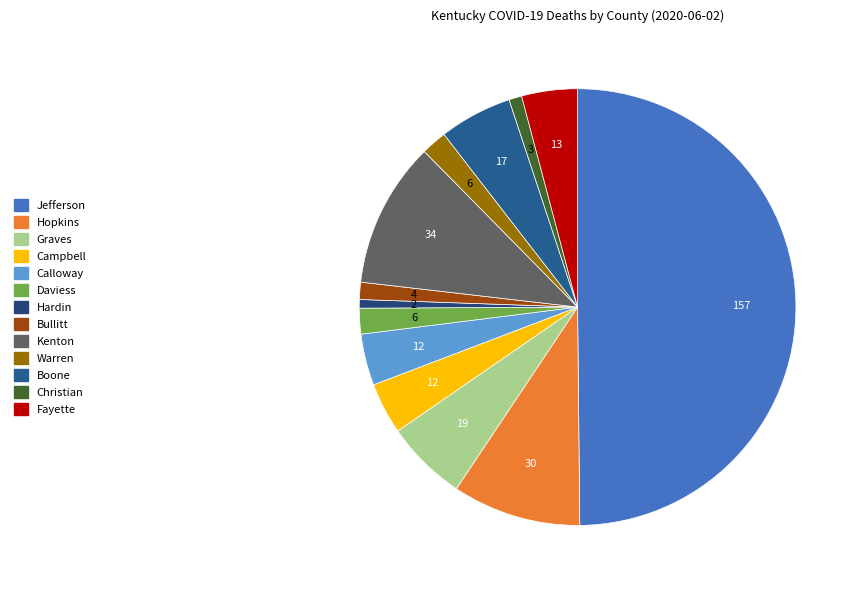

What portion of the pie excludes Fayette?

95.9%